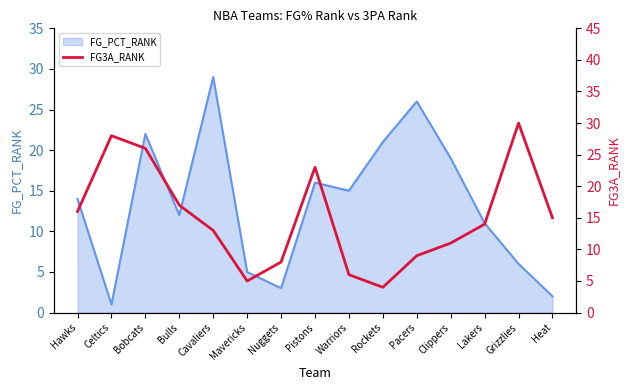

How many lines are shown in the chart?

1